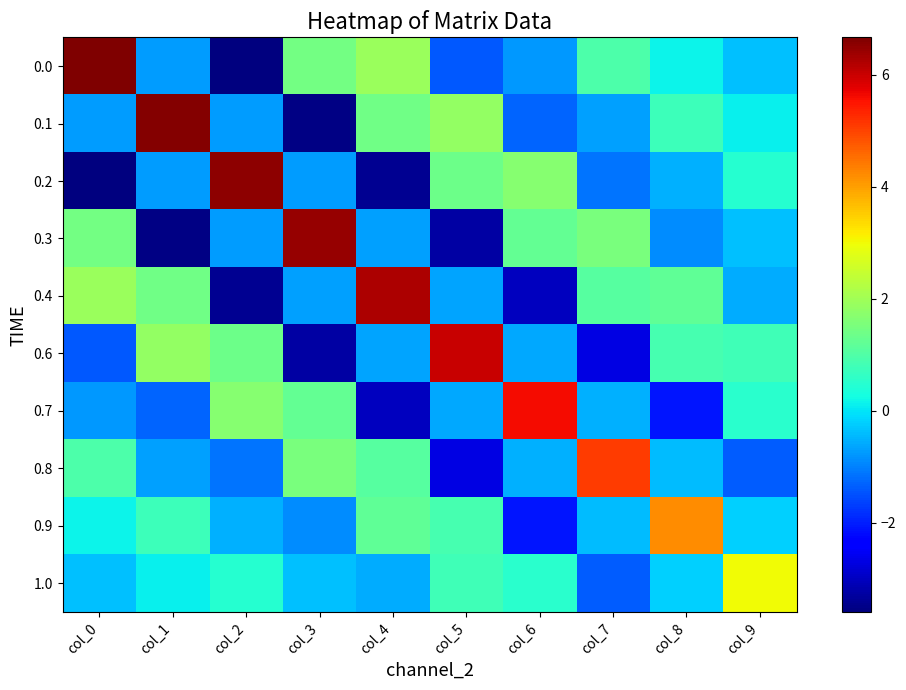

Count the number of data series in this chart.

10